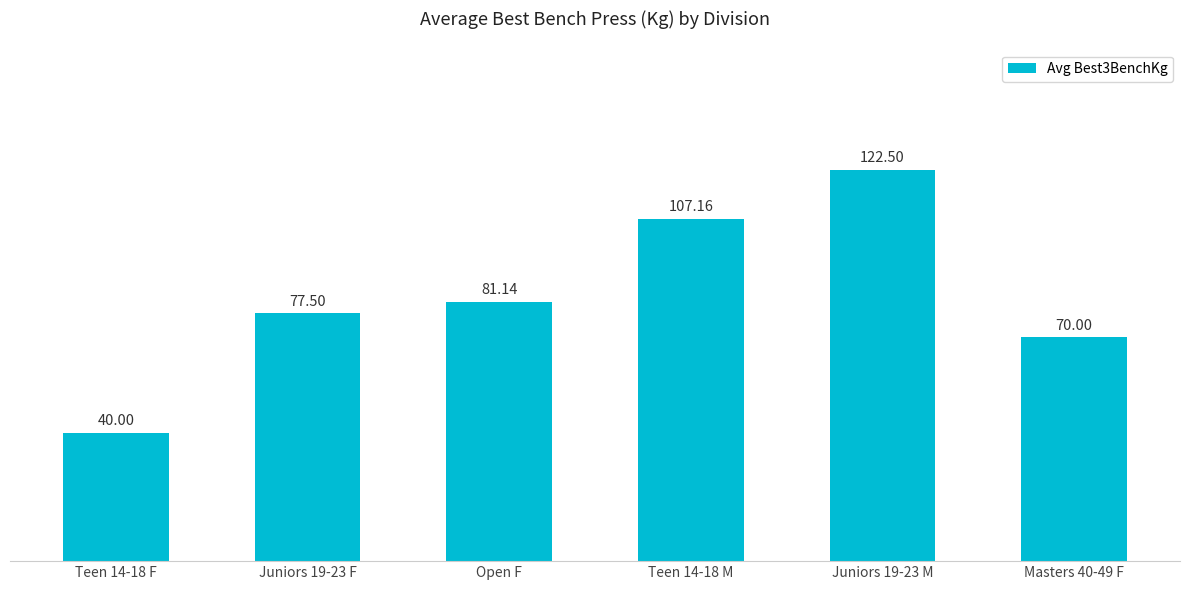

List the labels in order of value, smallest first.

Teen 14-18 F, Masters 40-49 F, Juniors 19-23 F, Open F, Teen 14-18 M, Juniors 19-23 M